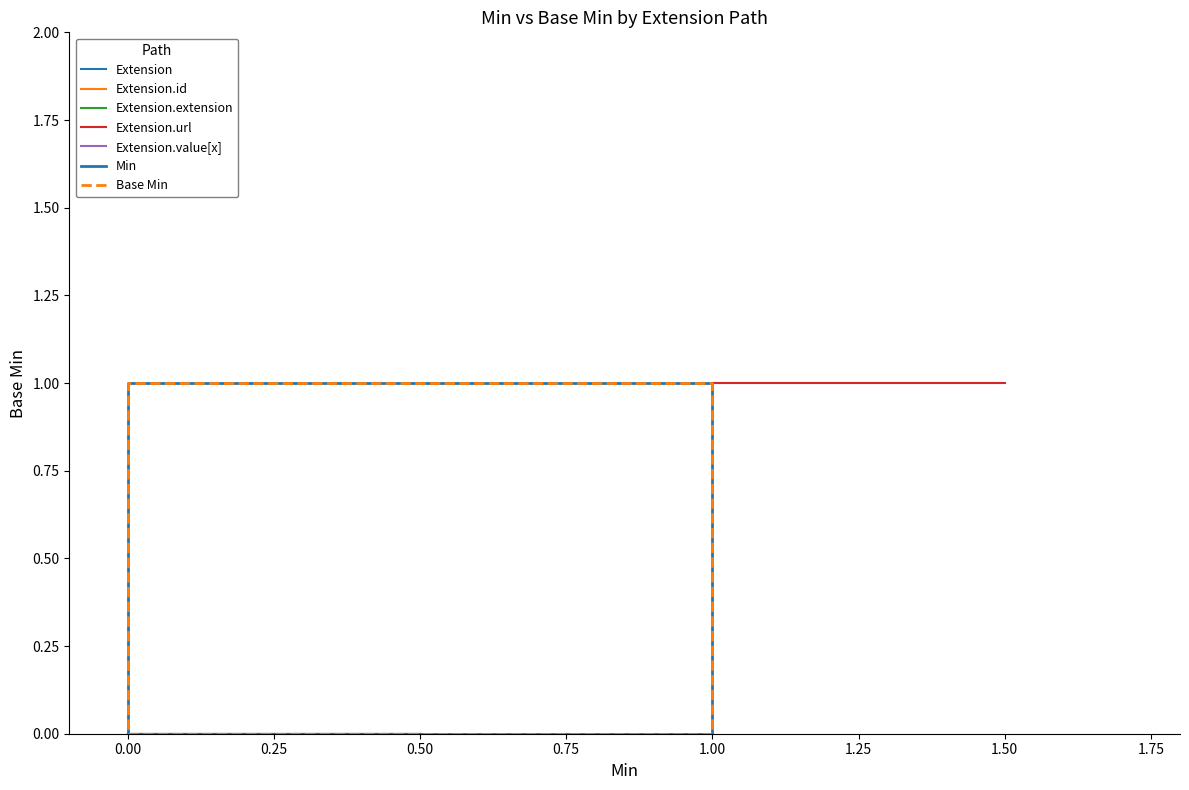

Which series changed the most between 0.00 and 1.00?

Min